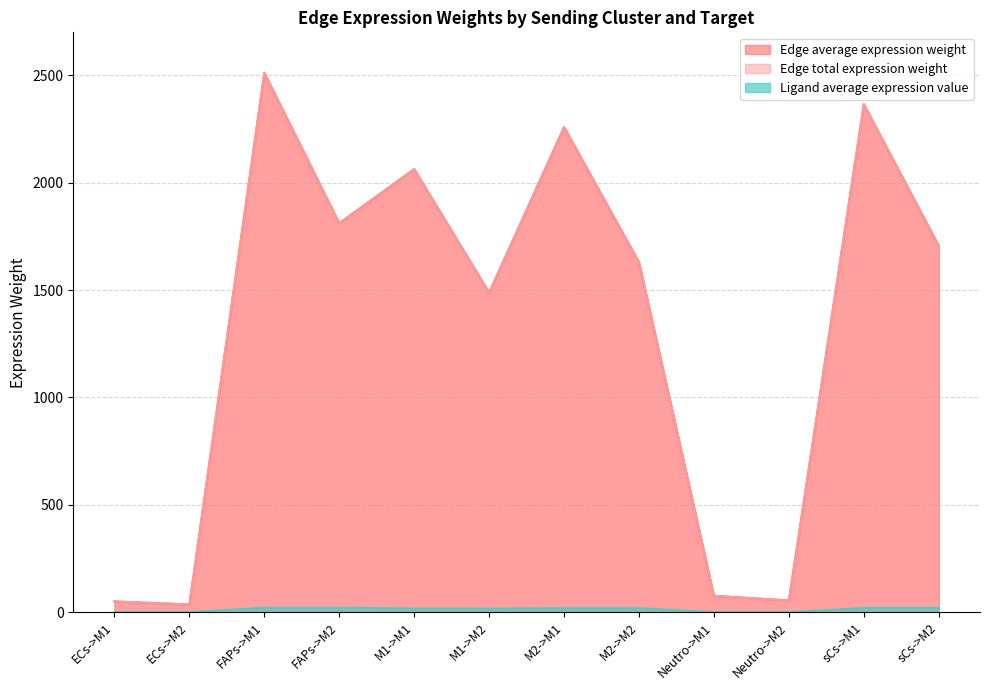

How many data points in Edge total expression weight are above 1705?

6